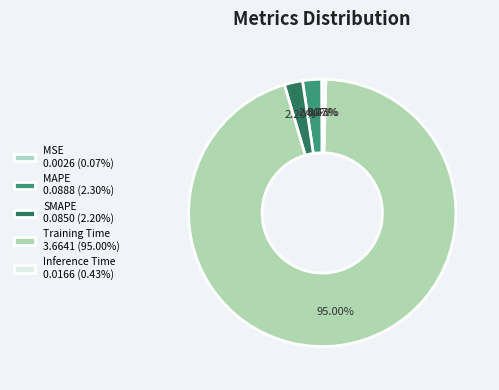

What percentage is NOT represented by Training Time?

5.0%